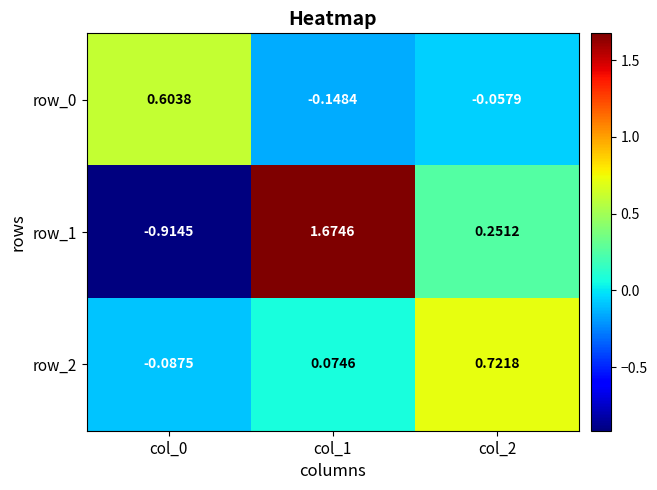

What is the sum of all row_1 values?

1.0